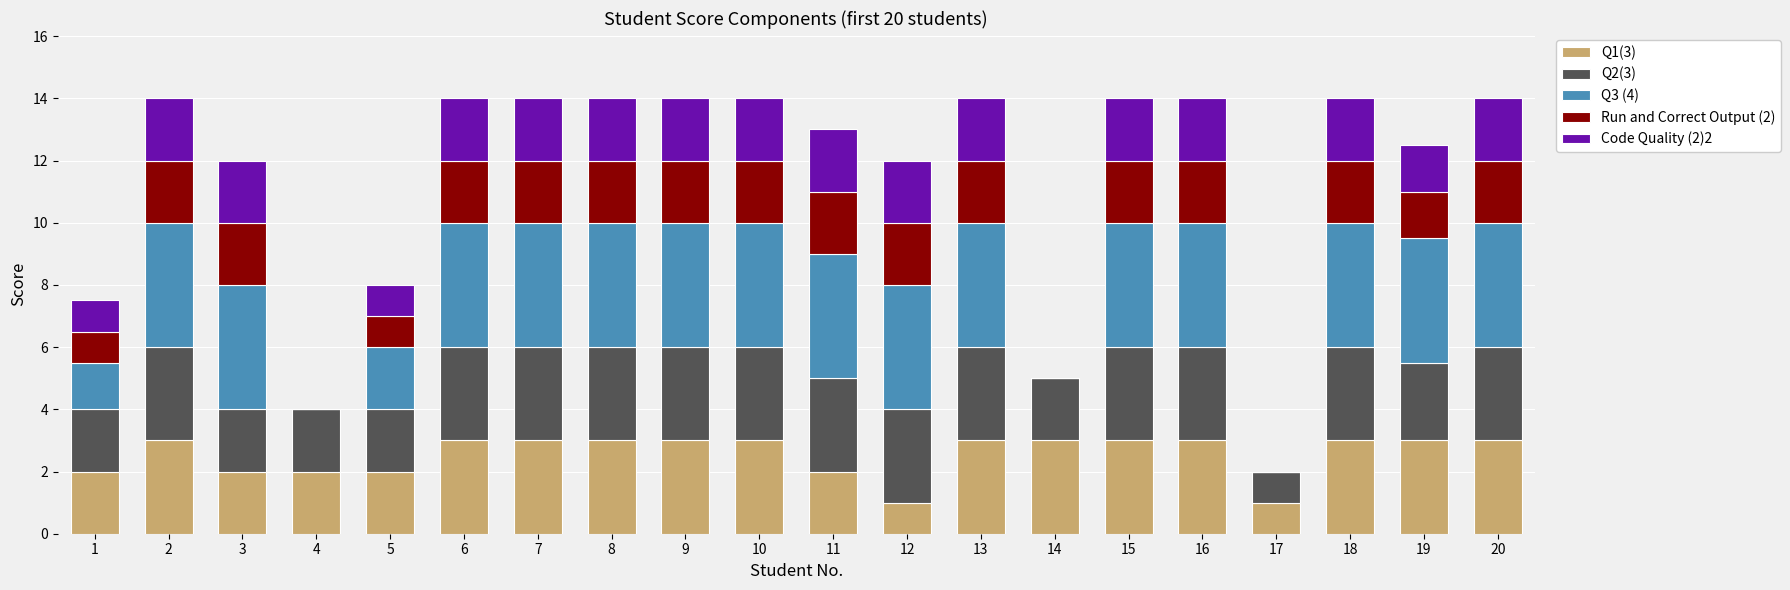

What is the total value across all series at 16?

14.0